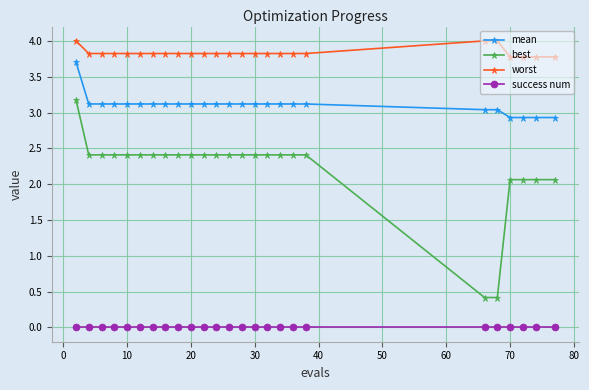

What is the greatest value displayed?

4.0